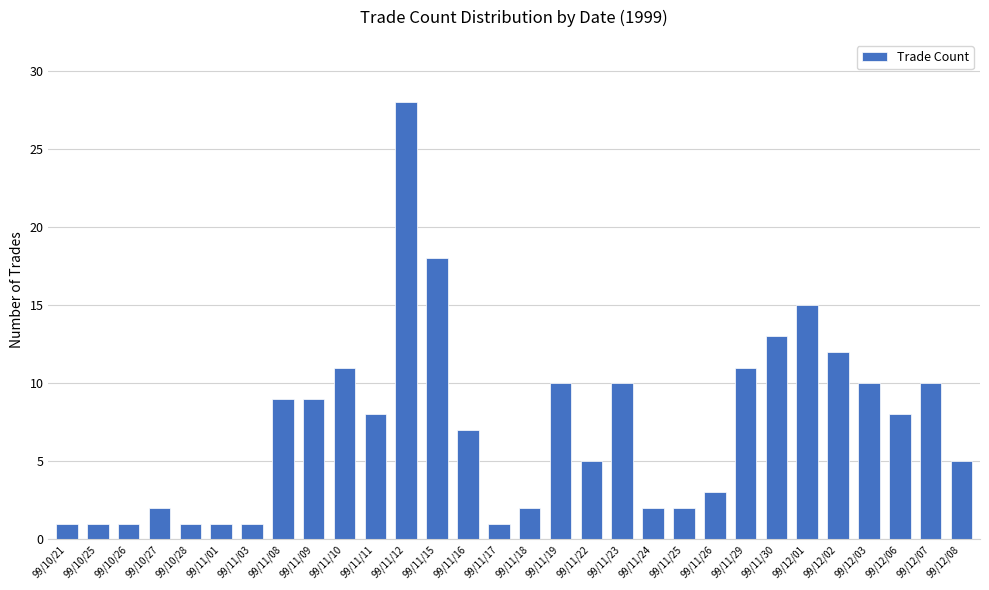

What is the label of the 18th bar from the right?

99/11/15